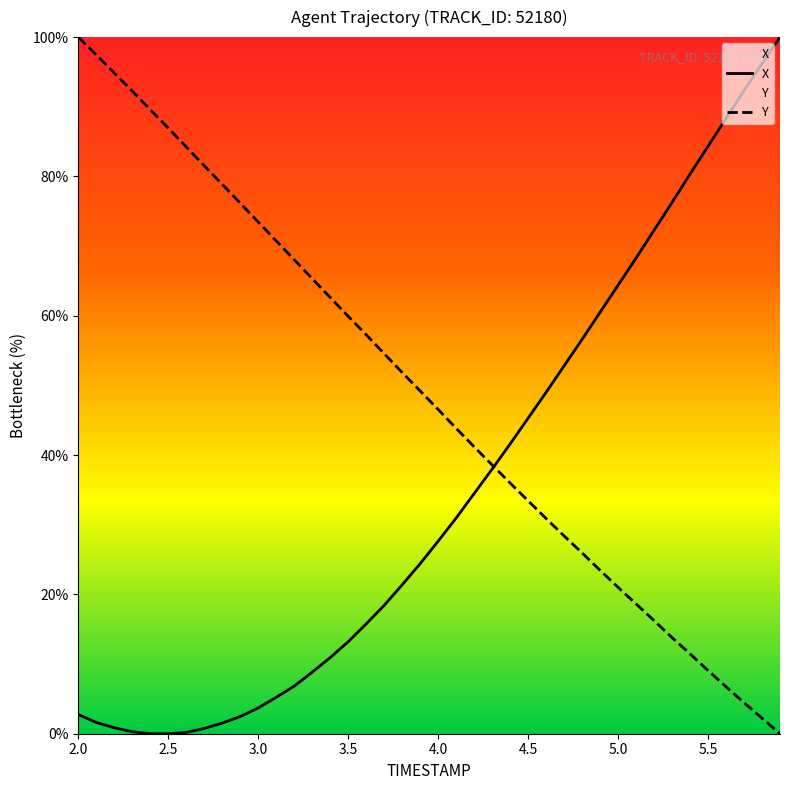

Which series has the largest total across all categories?

Y